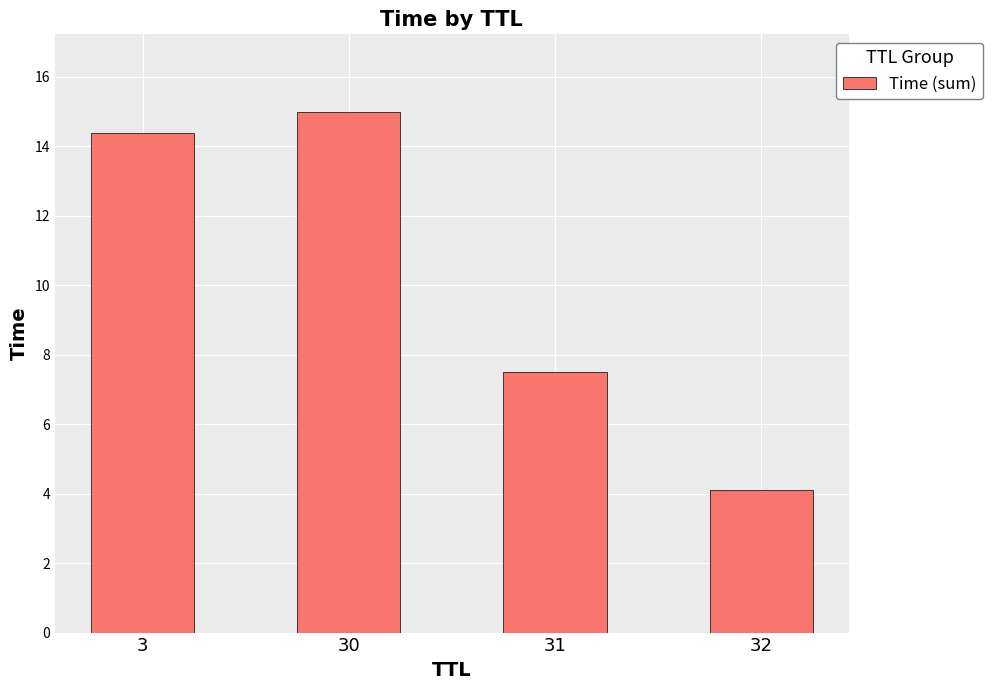

What value does the data have at 31?

7.5